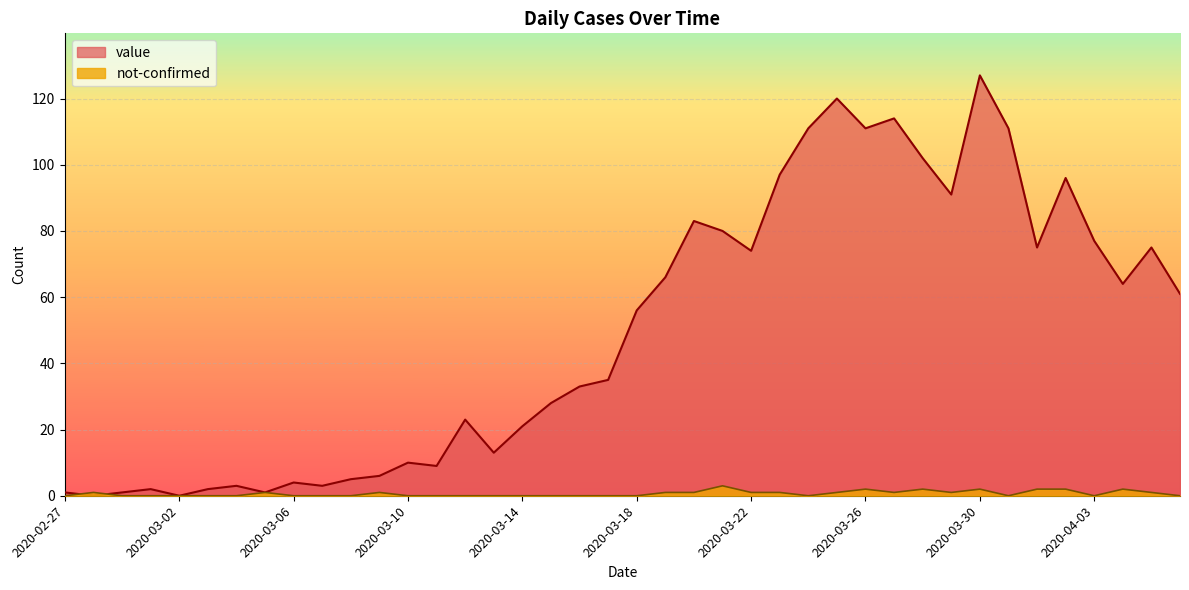

True or false: not-confirmed has more than 2 points higher than both neighbors.

True